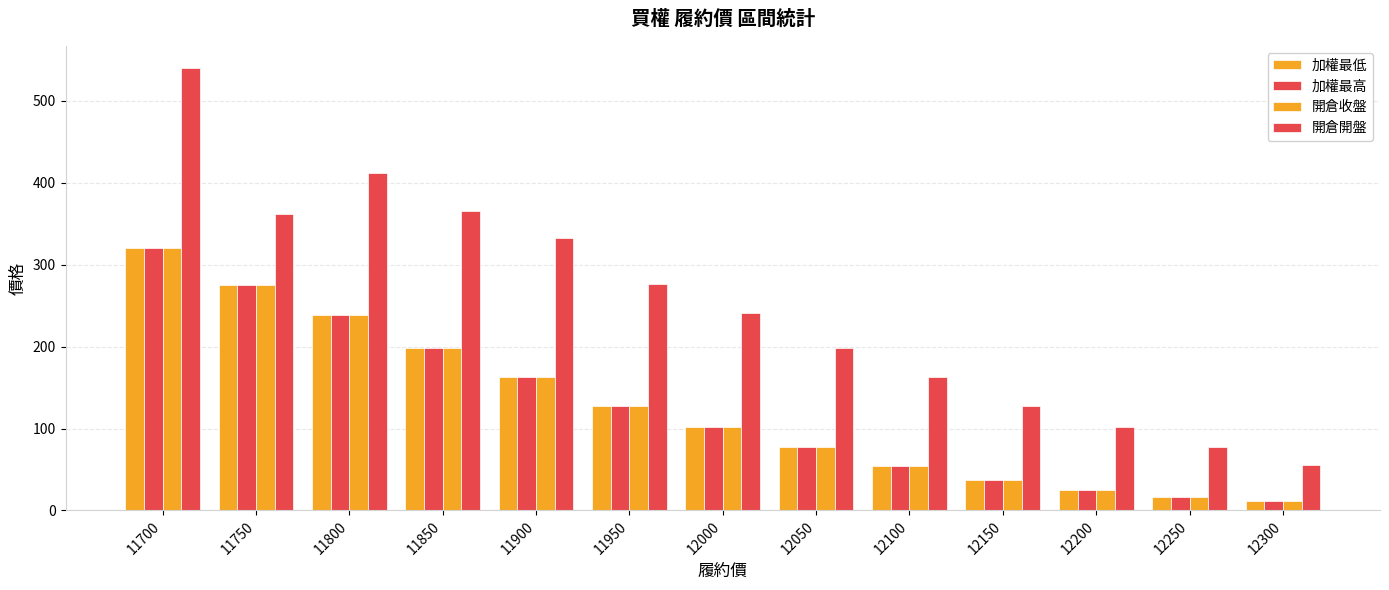

Reading left to right, list all the values displayed in this chart.

加權最低: 11700=320.0	11750=275.0	11800=239.0	11850=198.0	11900=163.0	11950=128.0	12000=102.0	12050=77.0	12100=54.0	12150=37.5	12200=25.5	12250=16.5	12300=11.0
加權最高: 11700=320.0	11750=275.0	11800=239.0	11850=198.0	11900=163.0	11950=128.0	12000=102.0	12050=77.0	12100=54.0	12150=37.5	12200=25.5	12250=16.5	12300=11.0
開倉收盤: 11700=320.0	11750=275.0	11800=239.0	11850=198.0	11900=163.0	11950=128.0	12000=102.0	12050=77.0	12100=54.0	12150=37.5	12200=25.5	12250=16.5	12300=11.0
開倉開盤: 11700=540.0	11750=362.0	11800=412.0	11850=365.0	11900=332.0	11950=276.0	12000=241.0	12050=198.0	12100=163.0	12150=127.0	12200=102.0	12250=77.0	12300=55.0